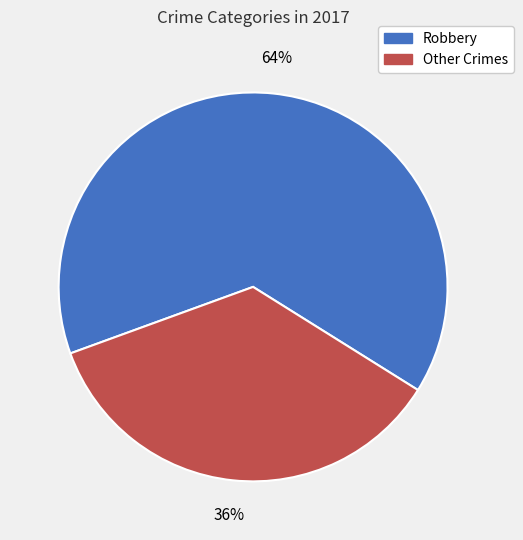

Is there a majority slice in this chart?

Yes